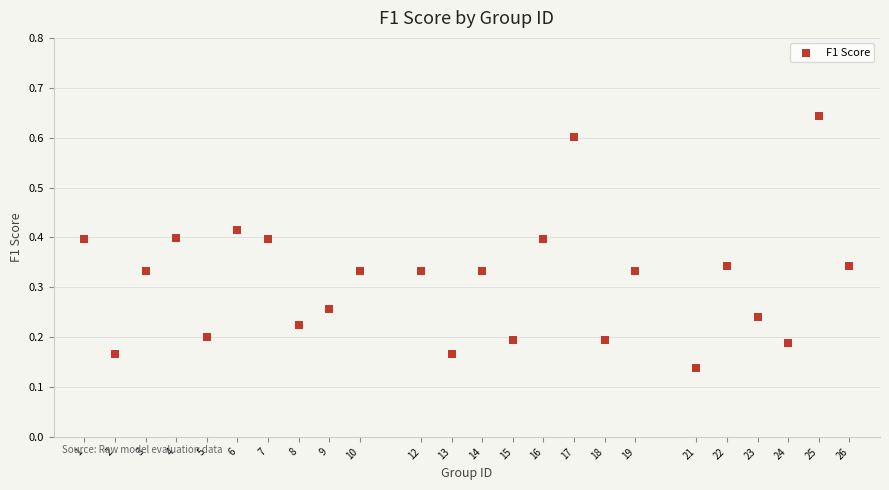

What is the range of X values (max minus min)?

25.0